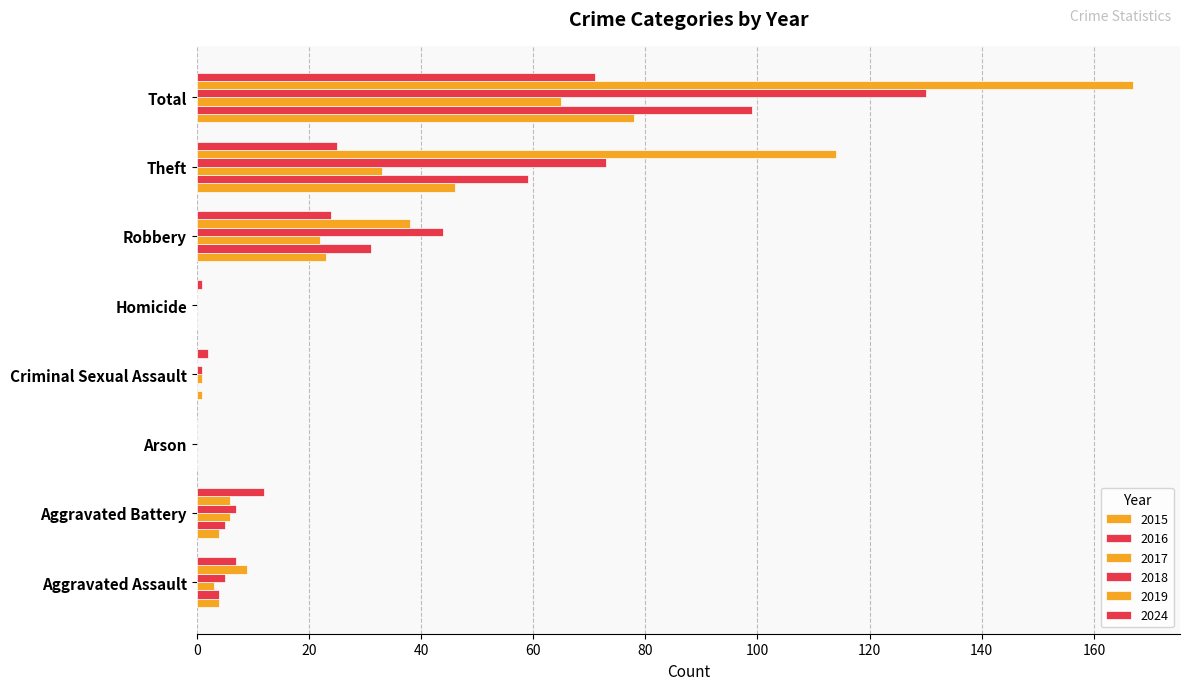

Reading left to right, extract all data points from this chart.

2015: Aggravated Assault=4	Aggravated Battery=4	Arson=0	Criminal Sexual Assault=1	Homicide=0	Robbery=23	Theft=46	Total=78
2016: Aggravated Assault=4	Aggravated Battery=5	Arson=0	Criminal Sexual Assault=0	Homicide=0	Robbery=31	Theft=59	Total=99
2017: Aggravated Assault=3	Aggravated Battery=6	Arson=0	Criminal Sexual Assault=1	Homicide=0	Robbery=22	Theft=33	Total=65
2018: Aggravated Assault=5	Aggravated Battery=7	Arson=0	Criminal Sexual Assault=1	Homicide=0	Robbery=44	Theft=73	Total=130
2019: Aggravated Assault=9	Aggravated Battery=6	Arson=0	Criminal Sexual Assault=0	Homicide=0	Robbery=38	Theft=114	Total=167
2024: Aggravated Assault=7	Aggravated Battery=12	Arson=0	Criminal Sexual Assault=2	Homicide=1	Robbery=24	Theft=25	Total=71